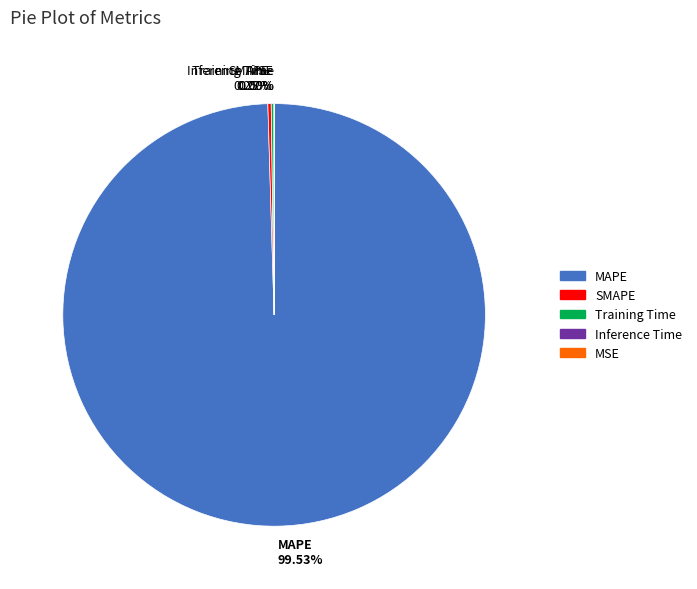

Is it true that MAPE is 86% of the pie?

False